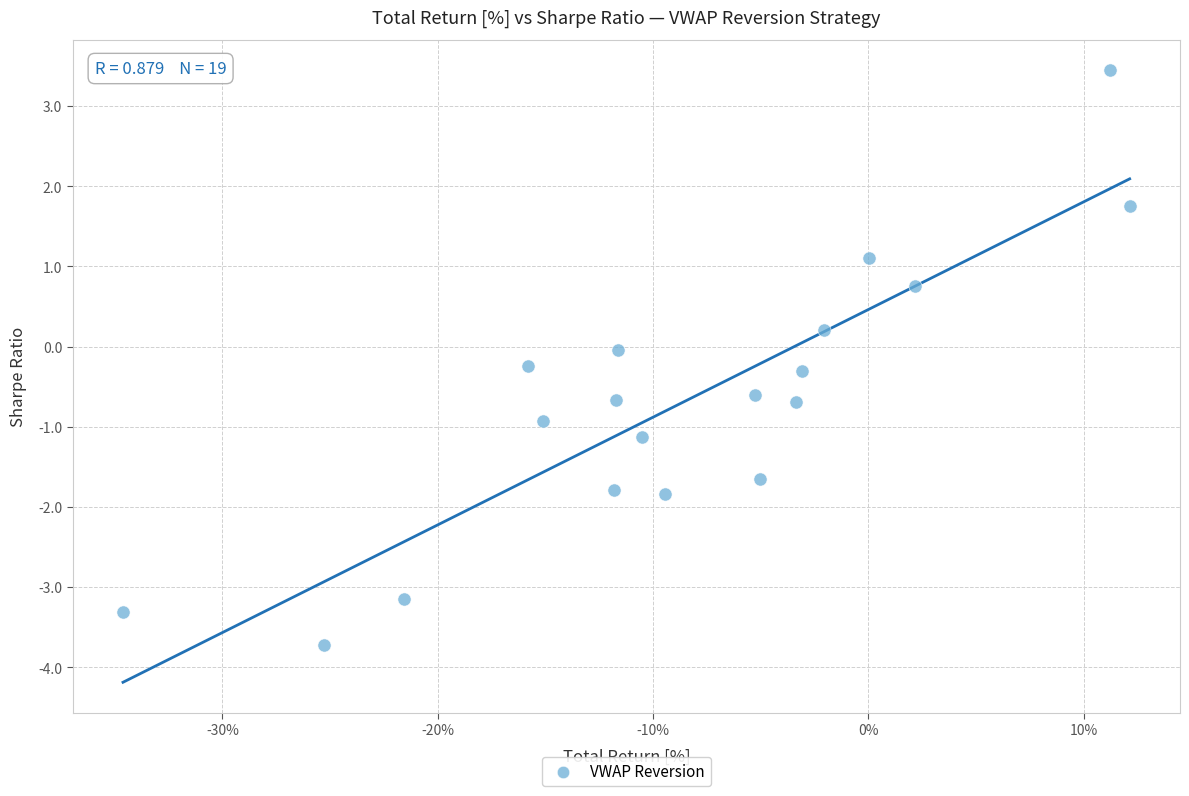

What is the range of X values (max minus min)?

46.8